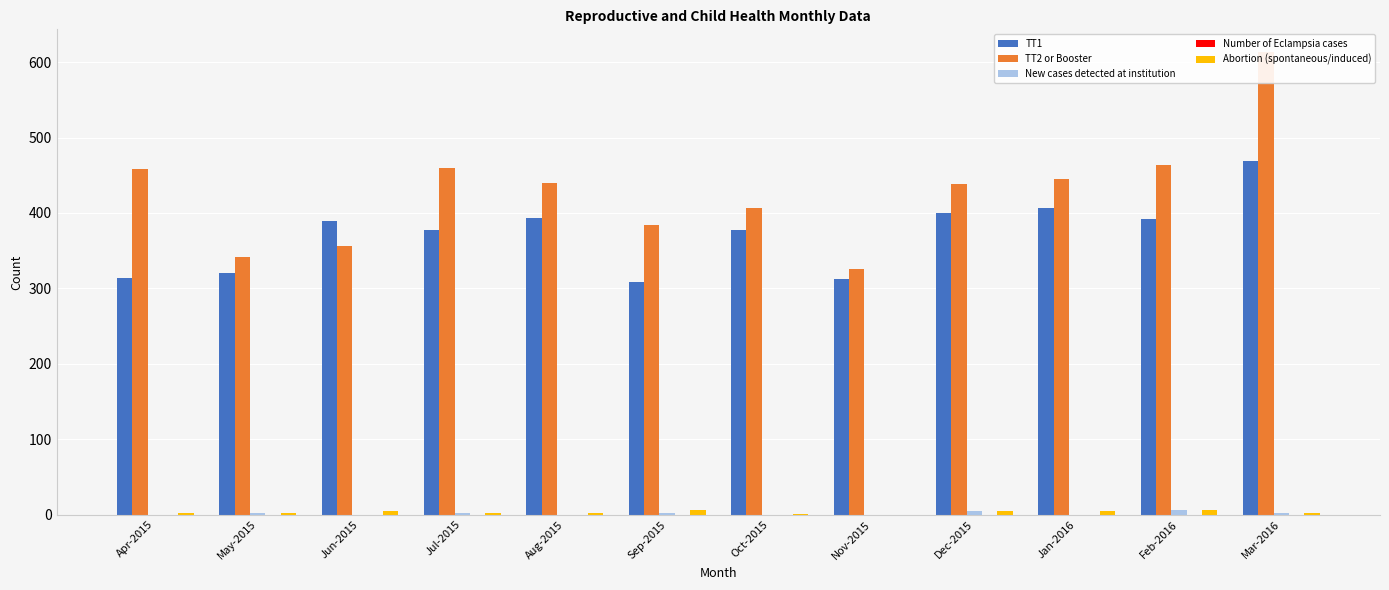

At which label does TT2 or Booster reach its minimum?

Nov-2015